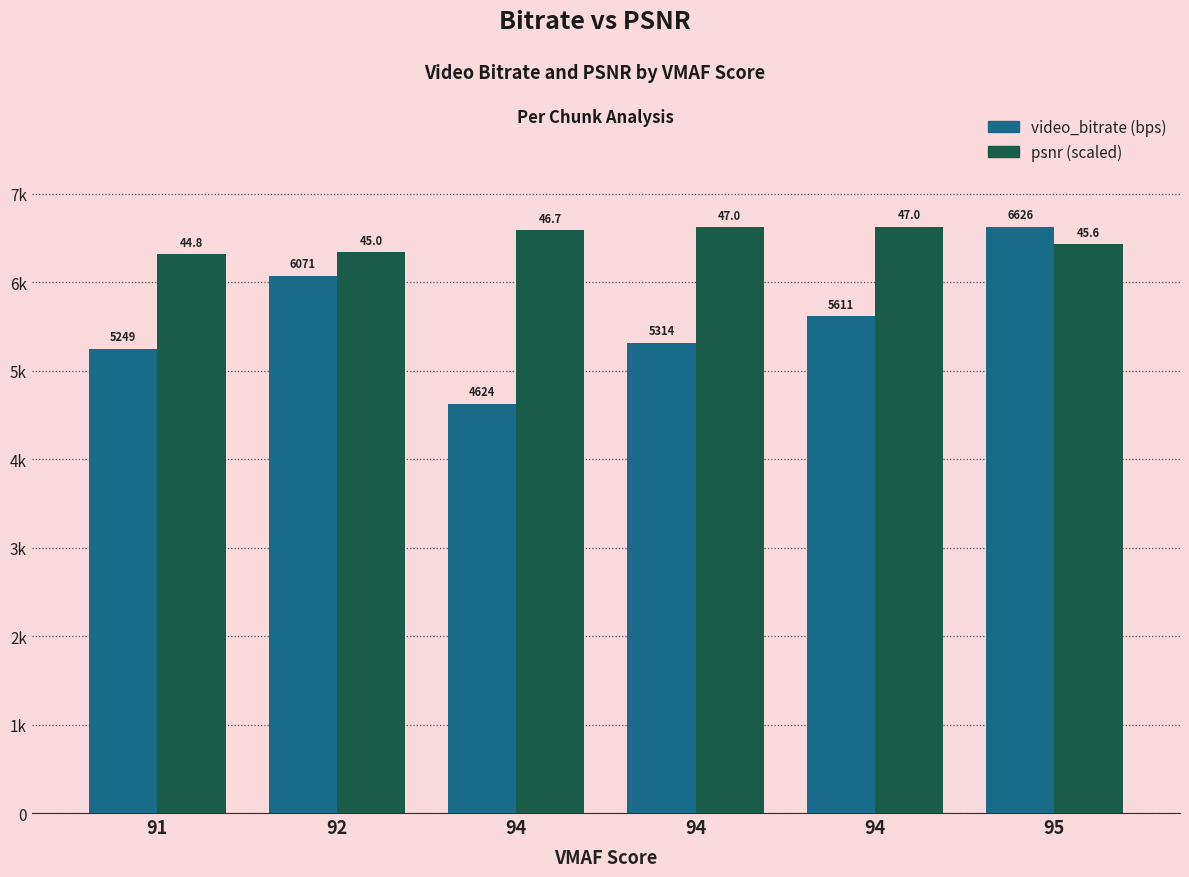

Does the chart contain stacked bars?

No